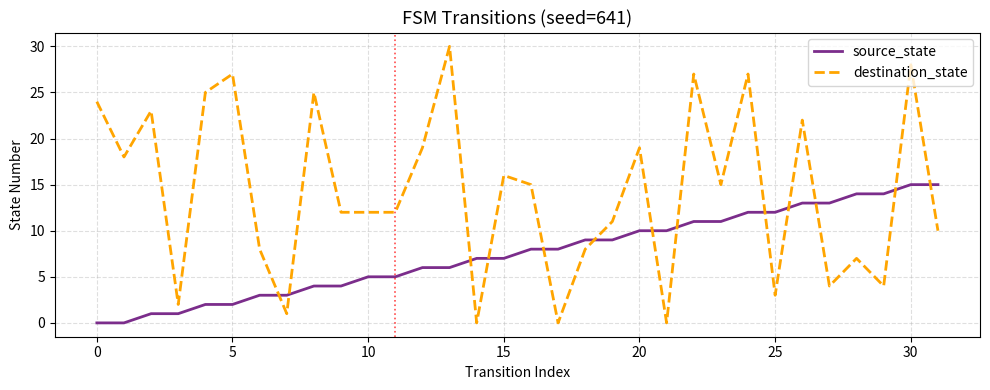

Which series has the largest total across all categories?

destination_state